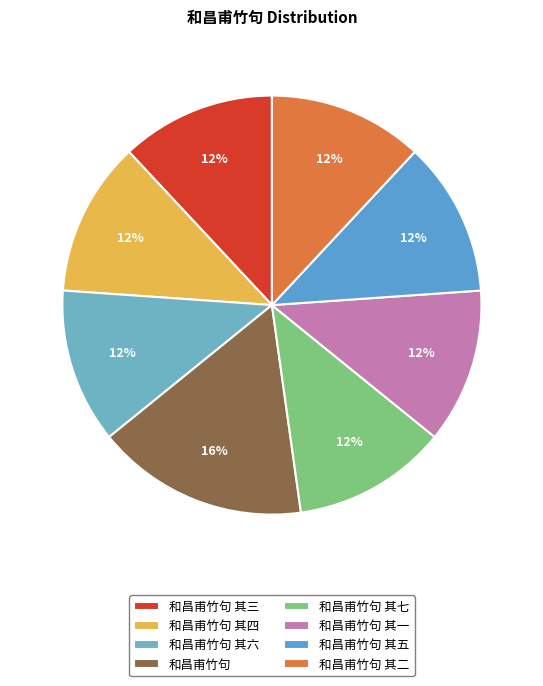

What percentage is the 和昌甫竹句 其六 slice, to the nearest percent?

12%